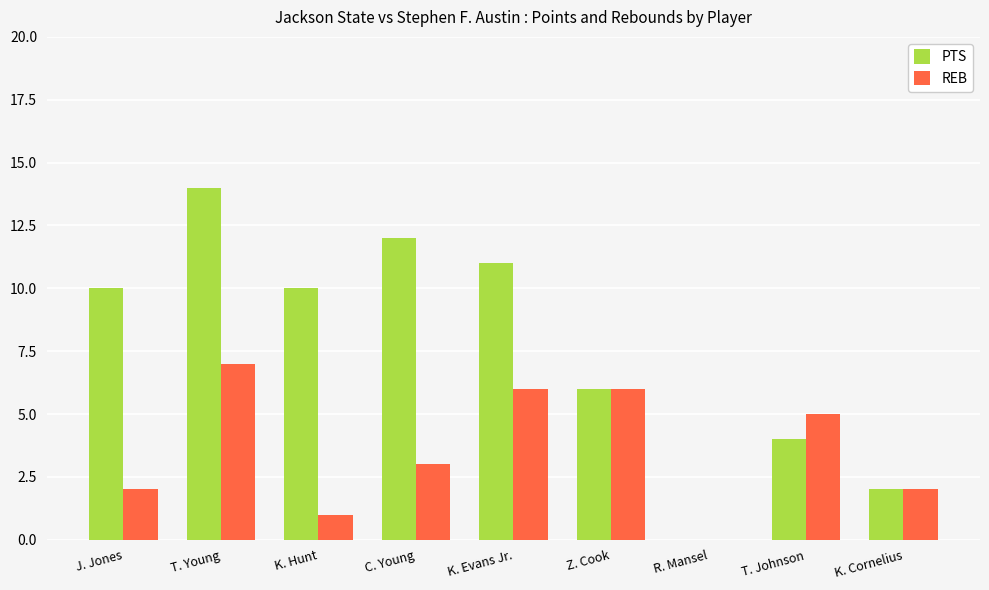

Which series changed the most between K. Hunt and T. Johnson?

PTS